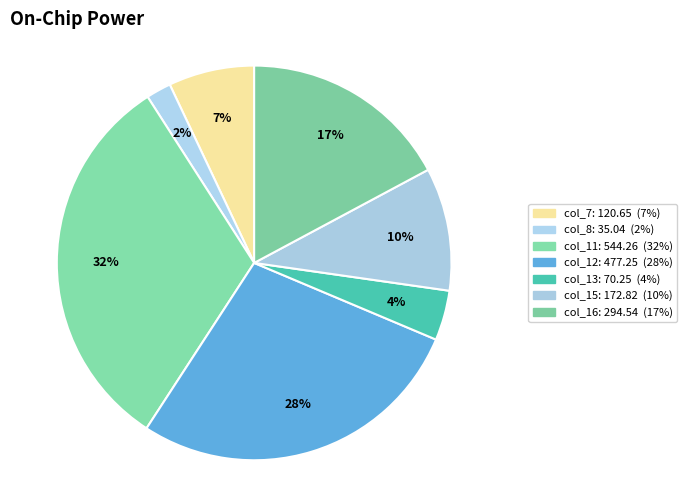

Count the number of slices in the pie.

7